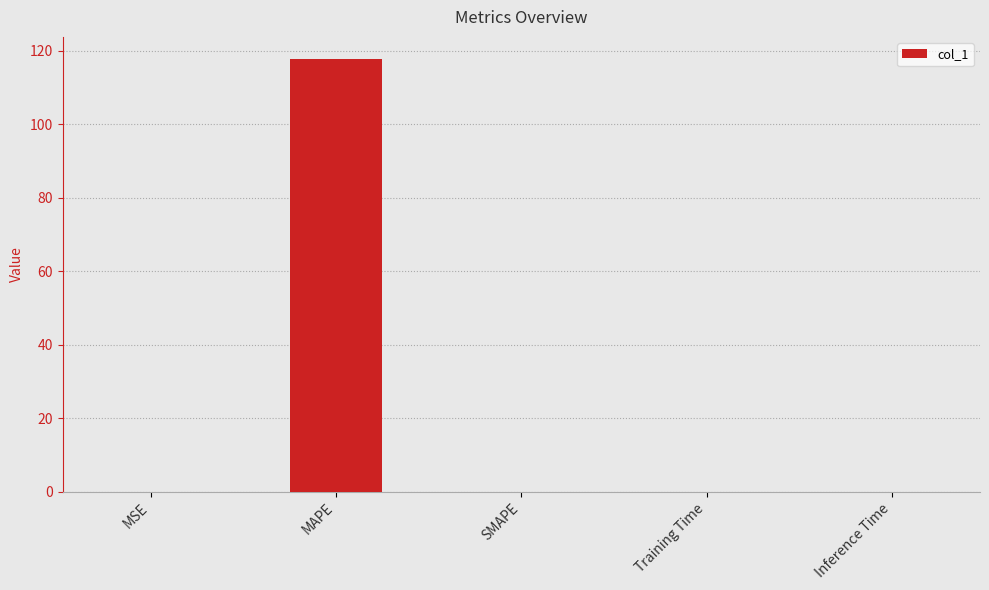

The value at SMAPE is 78.1. True or false?

False